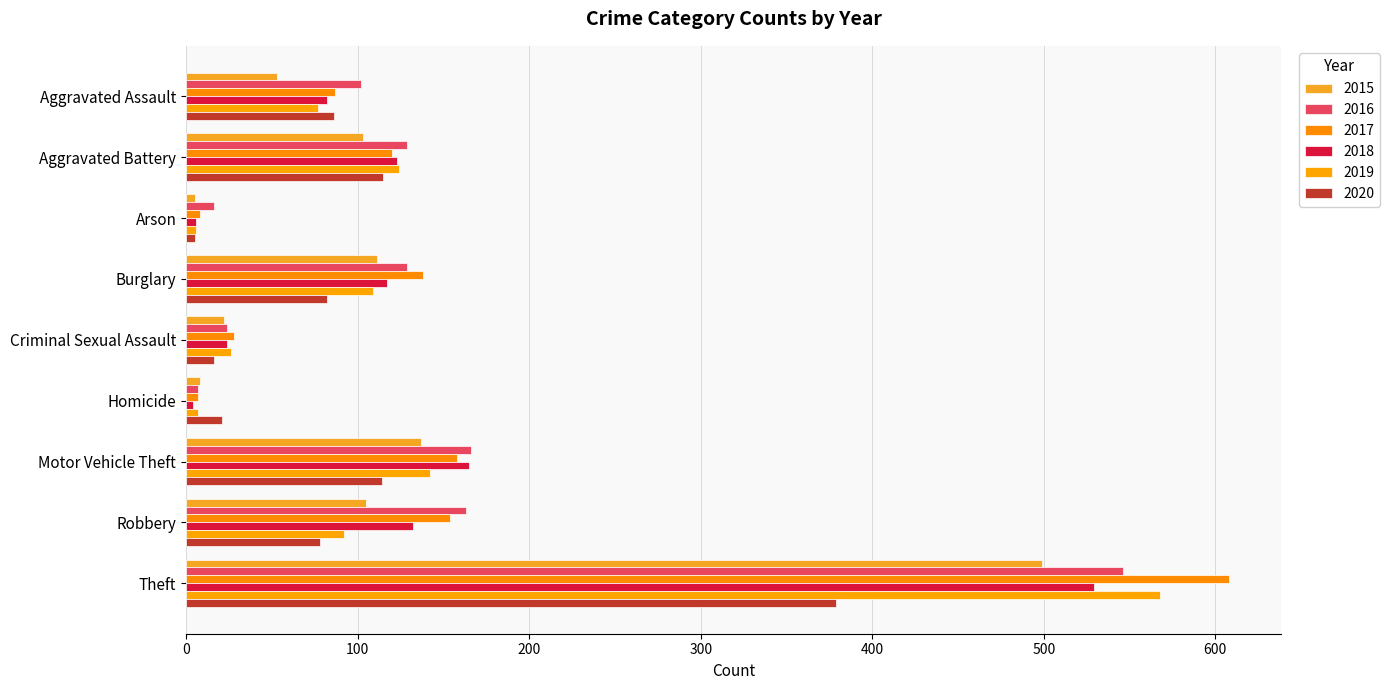

How many categories are shown in the chart?

9